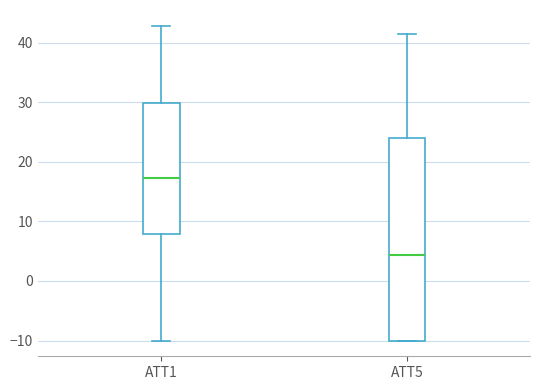

Reading left to right, read every box against the y-axis: the position of its median line, the range the box covers, and the ends of its whiskers. The values are not printed on the chart, so give them approximately, as read against the axis.

ATT1: median 17, box 8 to 30, whiskers -10 to 43
ATT5: median 4, box -10 to 24, whiskers -10 to 41